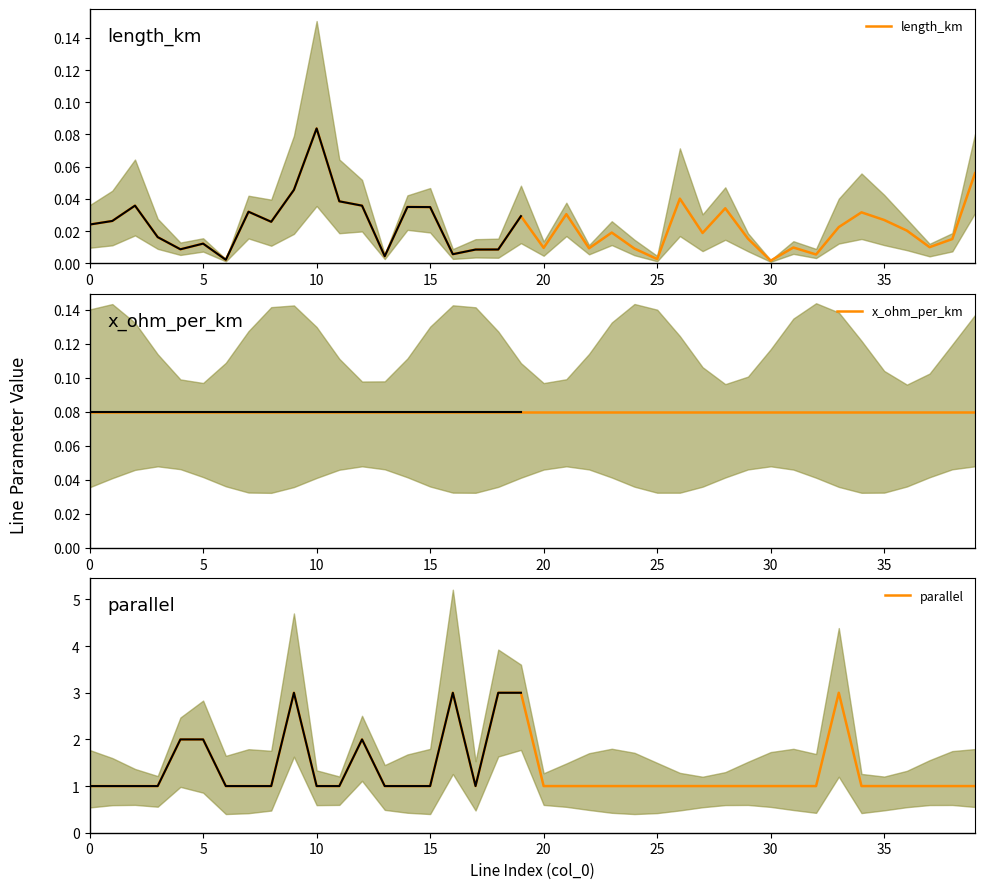

True or false: x_ohm_per_km and parallel intersect in this chart.

False